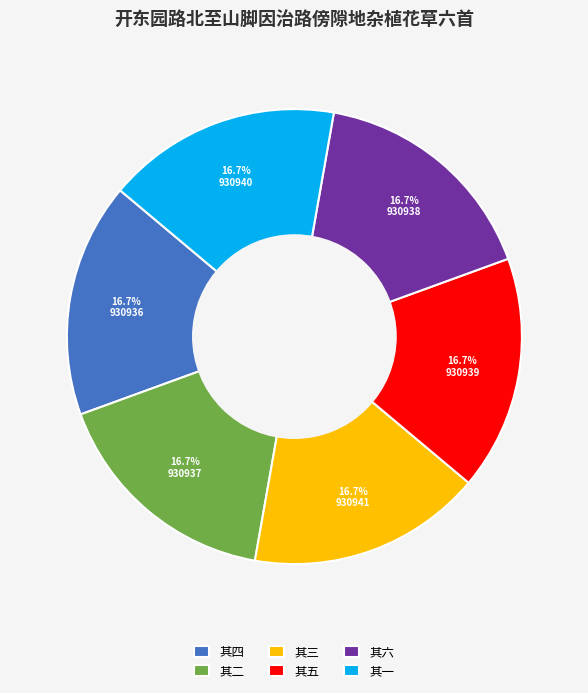

How many slices are in this pie chart?

6